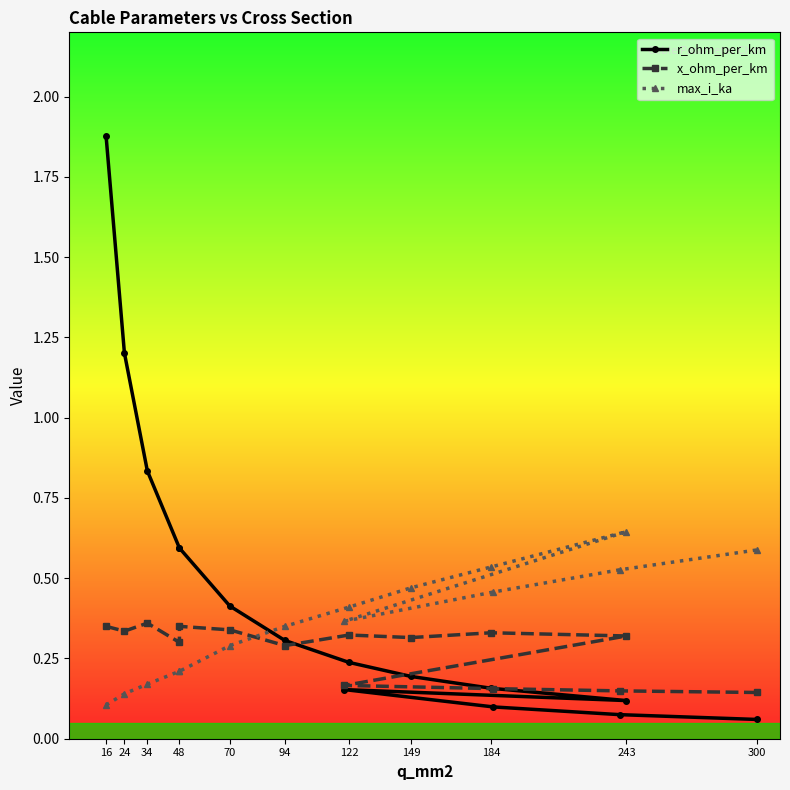

The x_ohm_per_km series shows 0.3 at 122. True or false?

True